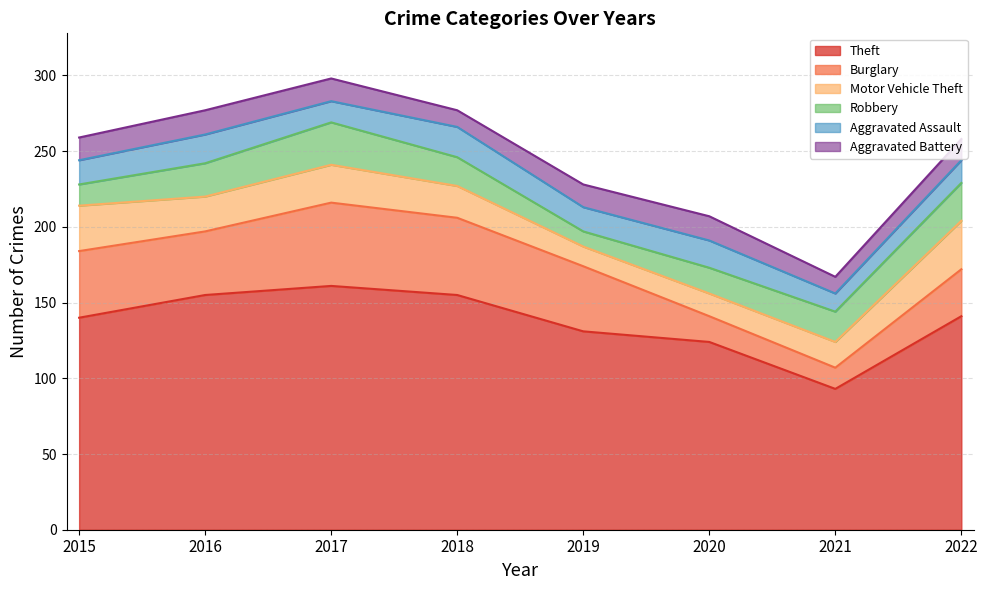

What is the value of the Robbery point at the 1st from the left?

14